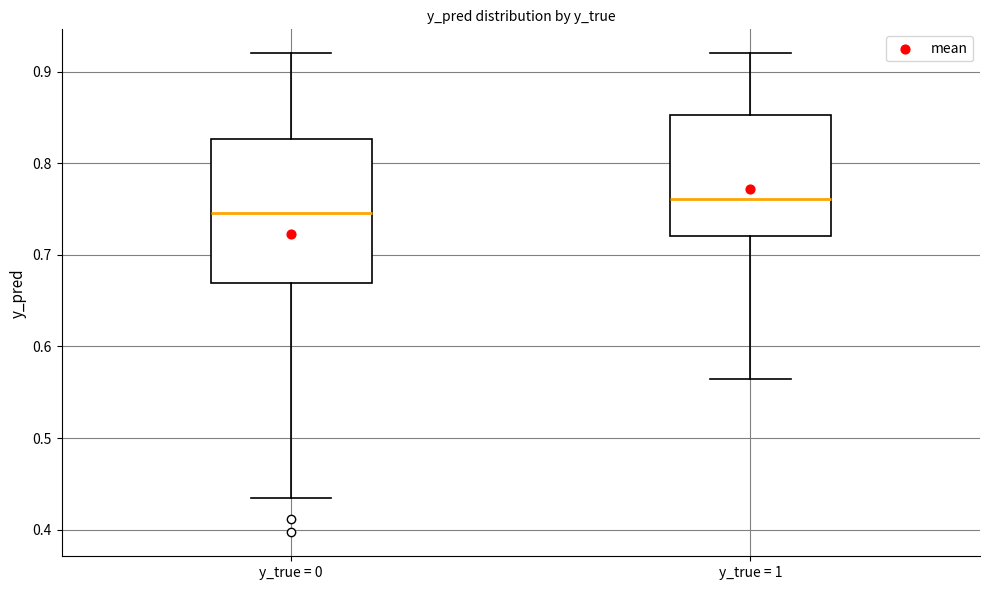

Which box is the tallest, from its lower edge to its upper edge?

y_true = 0